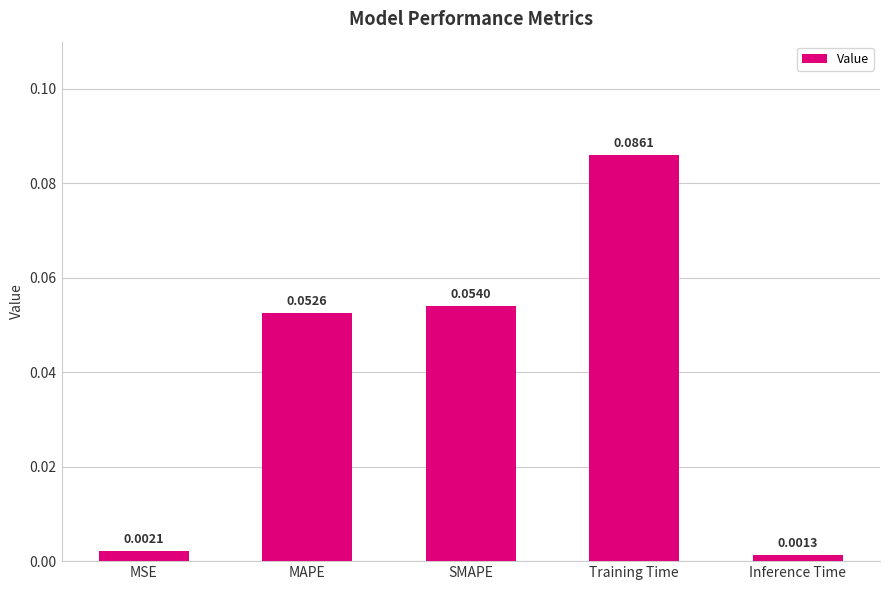

Where is the data nearest to the value 0?

Inference Time